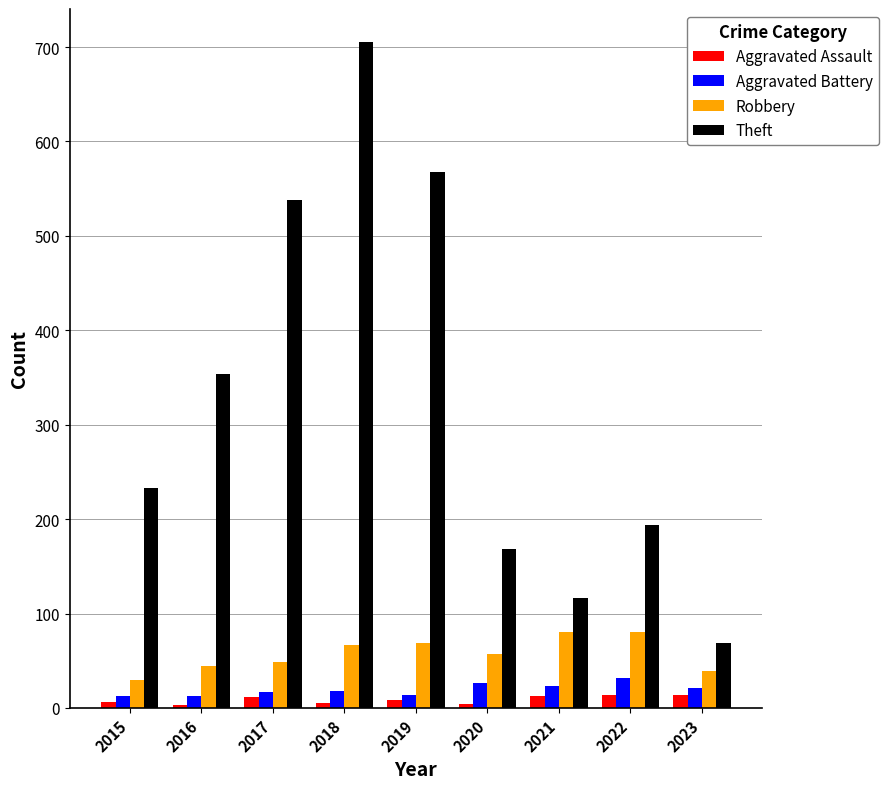

How many series are shown in this chart?

4